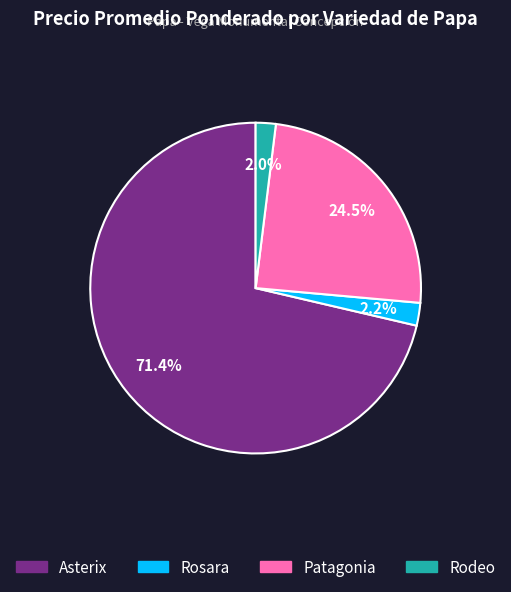

Is there any slice that represents more than half of the pie?

Yes